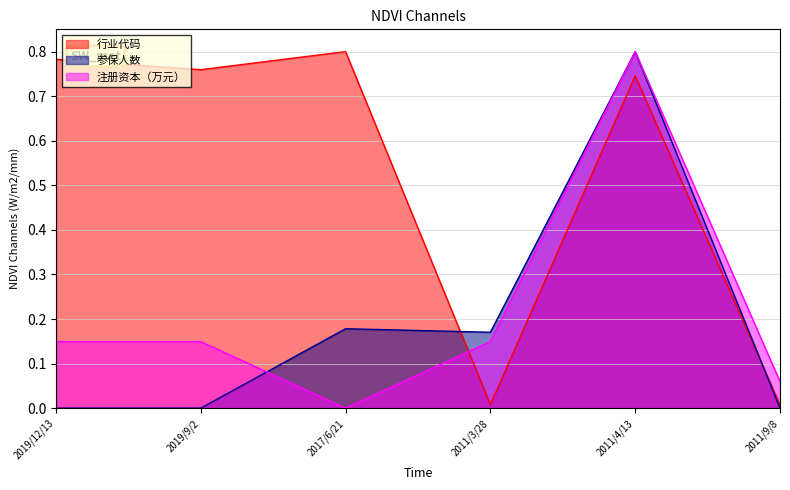

Count the number of data series in this chart.

3